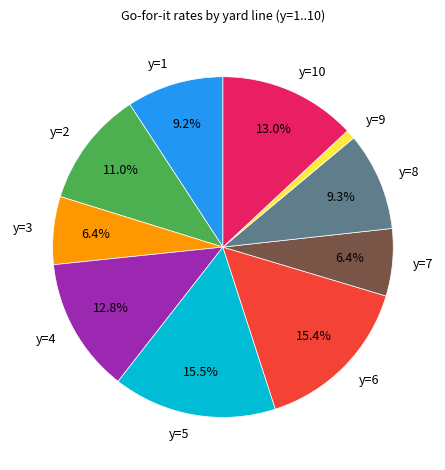

Which slice is the smallest?

y=9